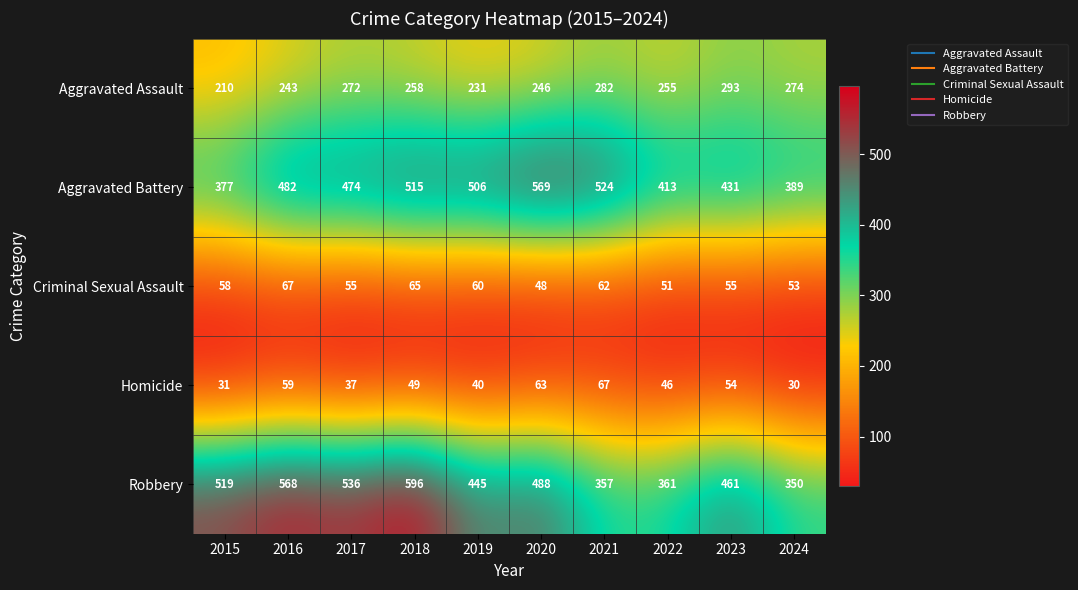

The Robbery series shows 350 at 2024. True or false?

True